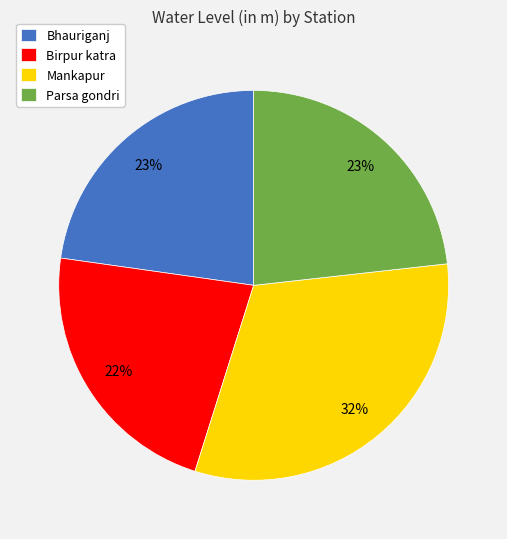

Is the sum of Birpur katra and Parsa gondri greater than half?

No